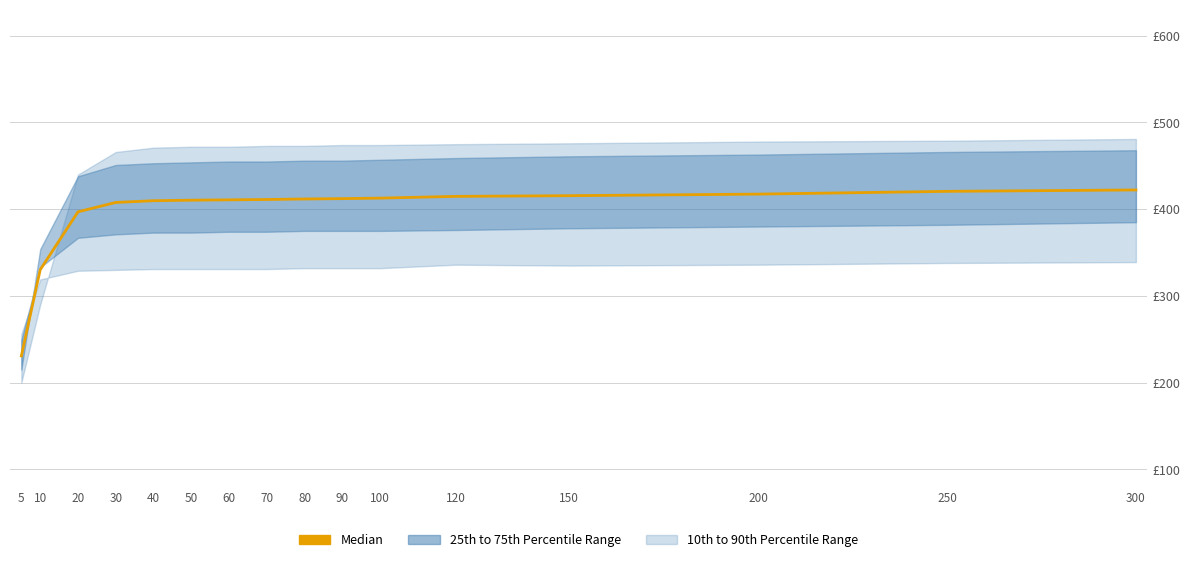

How many data points are above 411?

9